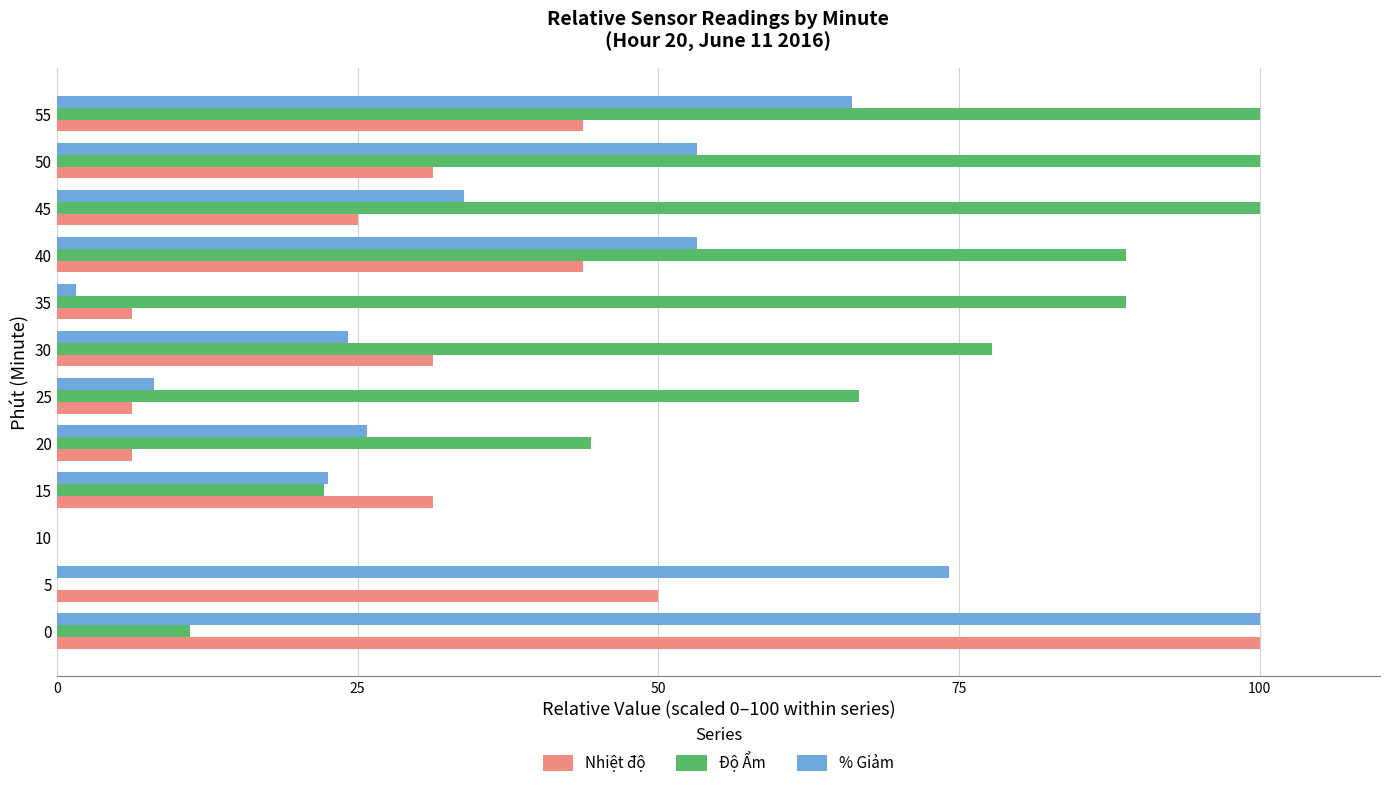

What is the greatest value displayed?

100.0